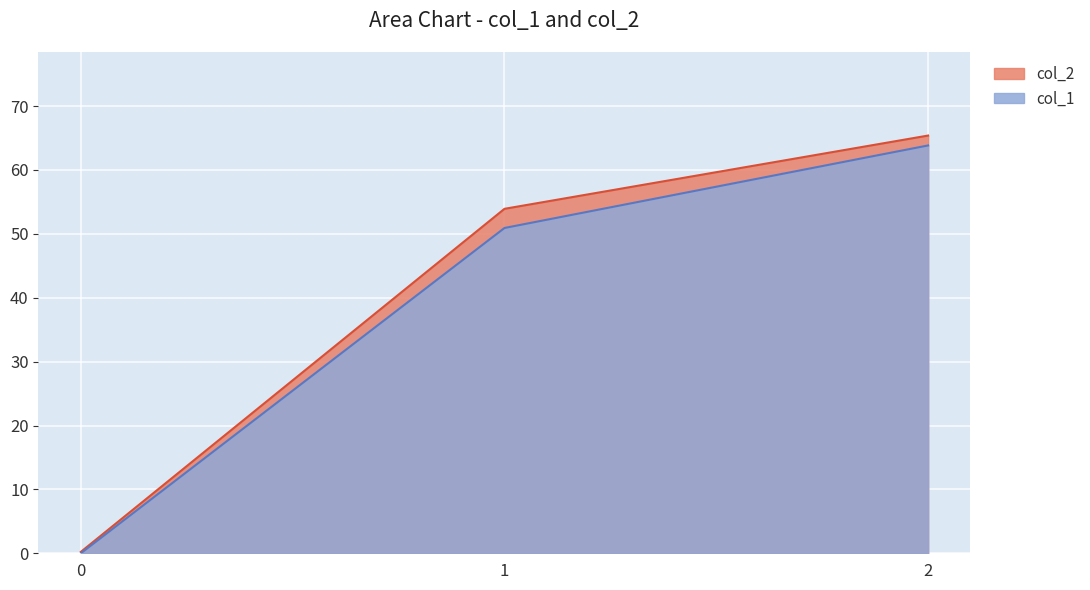

Reading right to left, what are all the values shown in this chart?

col_1: 63.8	50.9	0.0
col_2: 65.4	53.9	0.2